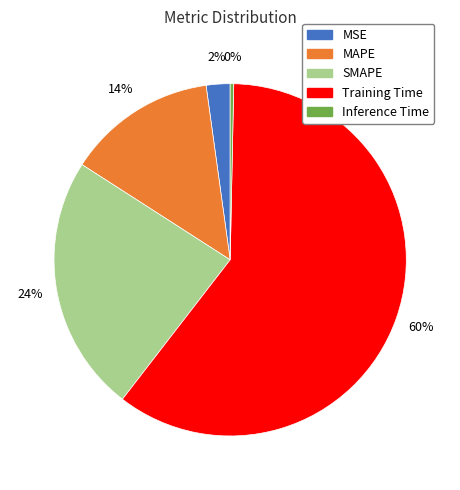

Does Training Time represent more than half of the total?

Yes